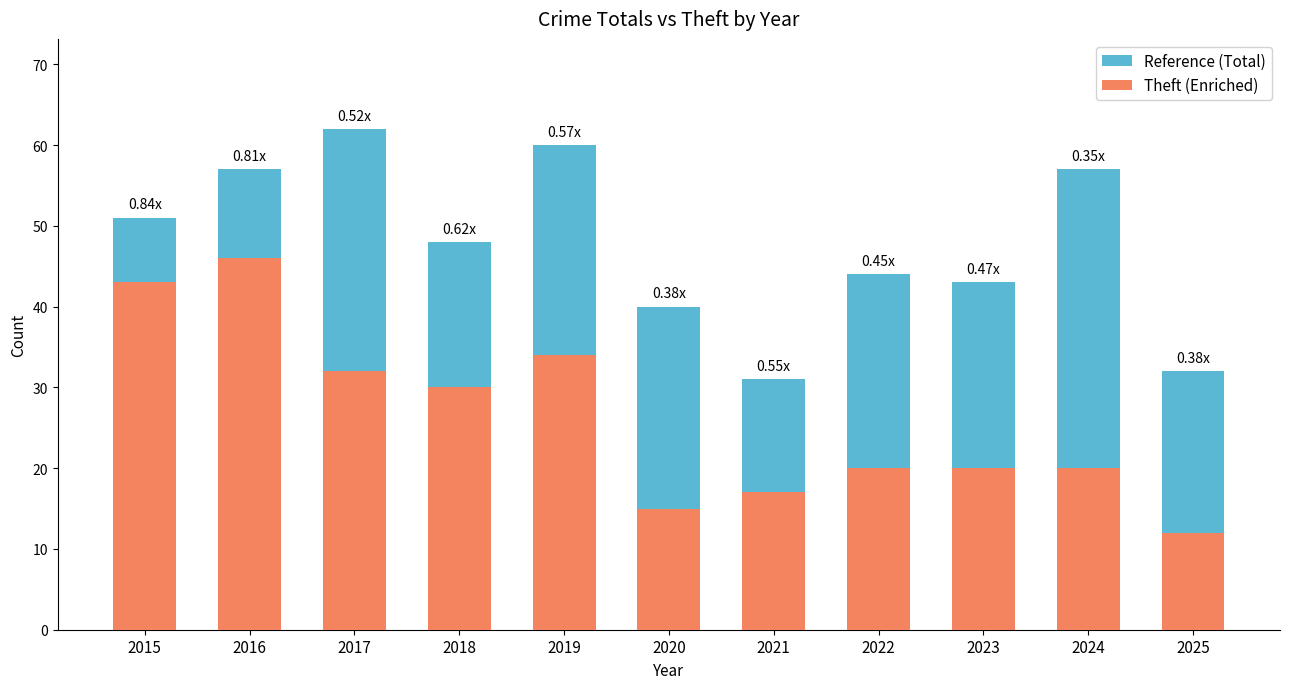

True or false: Theft (Enriched) has a value of 43 at 2015.

True